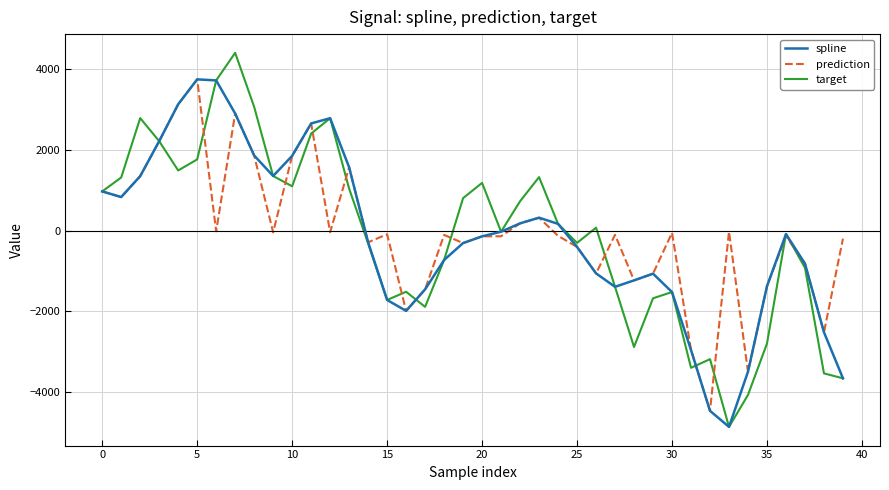

Does the chart have visible grid lines?

Yes